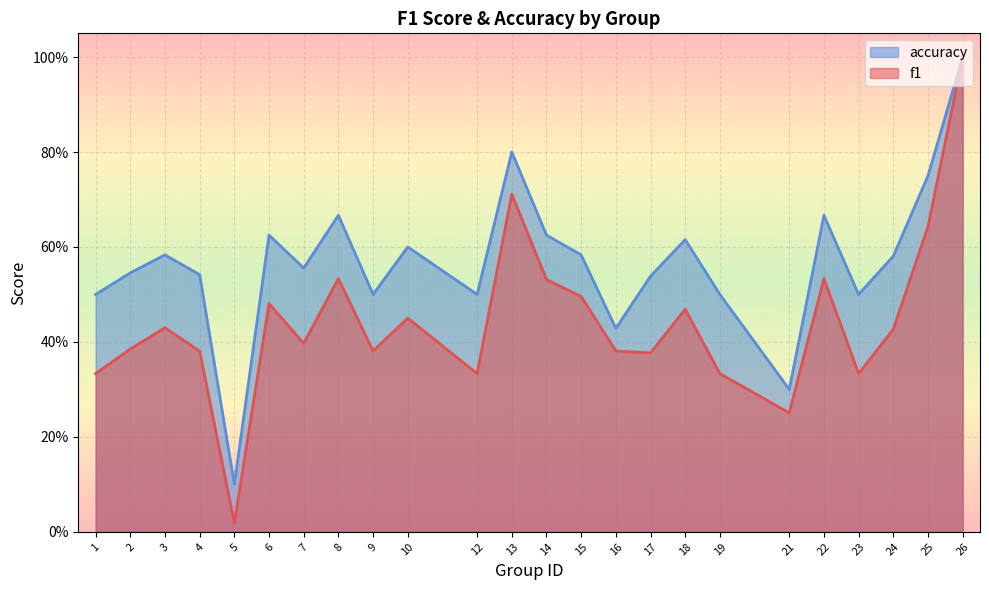

What is the total value across all series at 25?

1.4